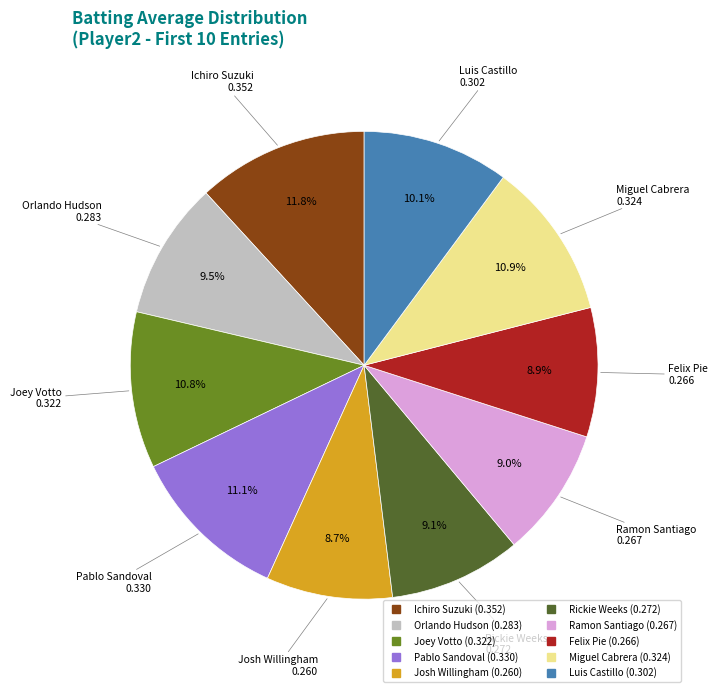

Between Ramon Santiago and Ichiro Suzuki, which is larger?

Ichiro Suzuki